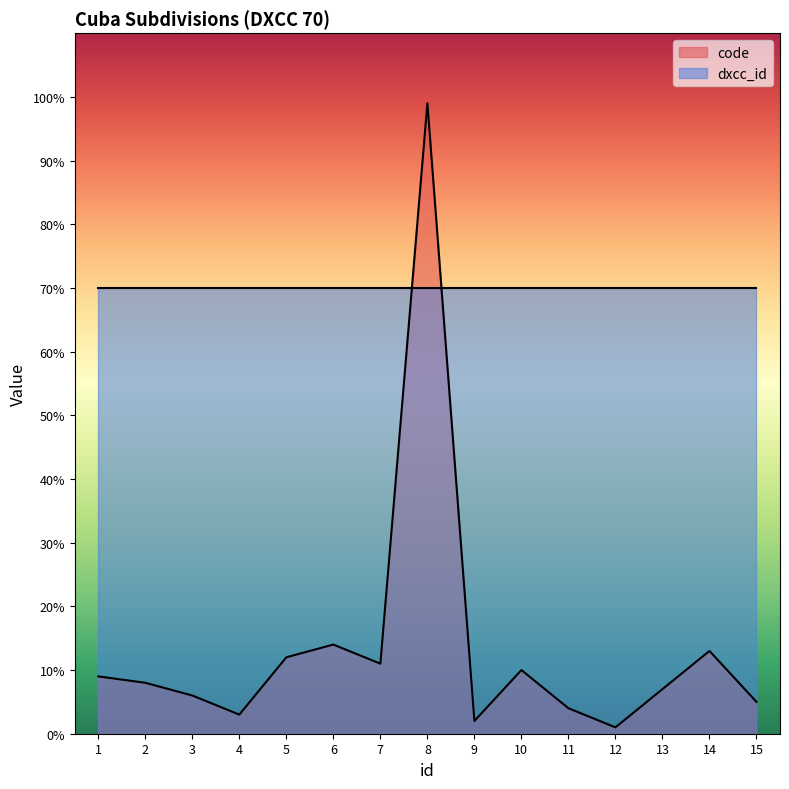

How many distinct data groups are displayed?

2